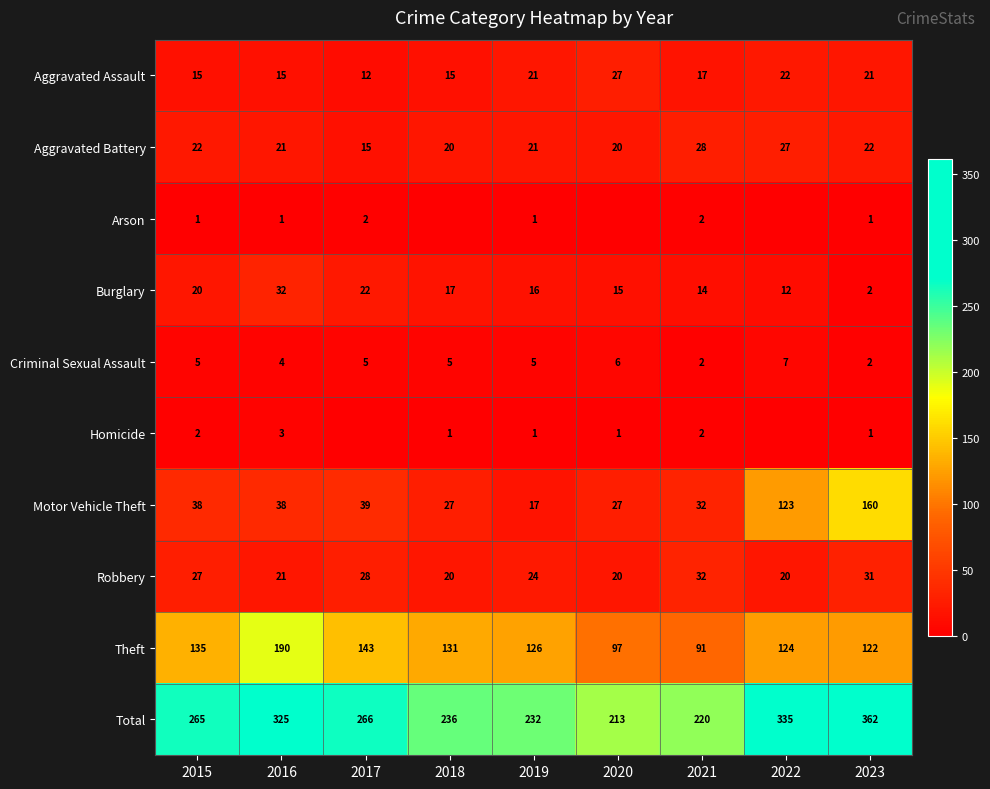

What is the sum of the Aggravated Assault values at 2017 and 2018?

27